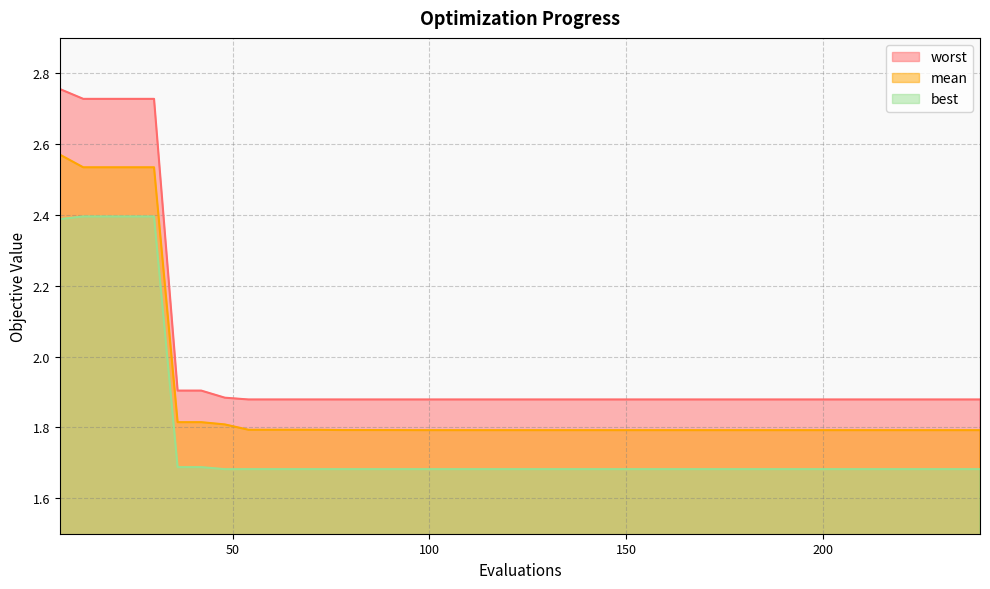

Which has a higher value, 144 or 186?

144